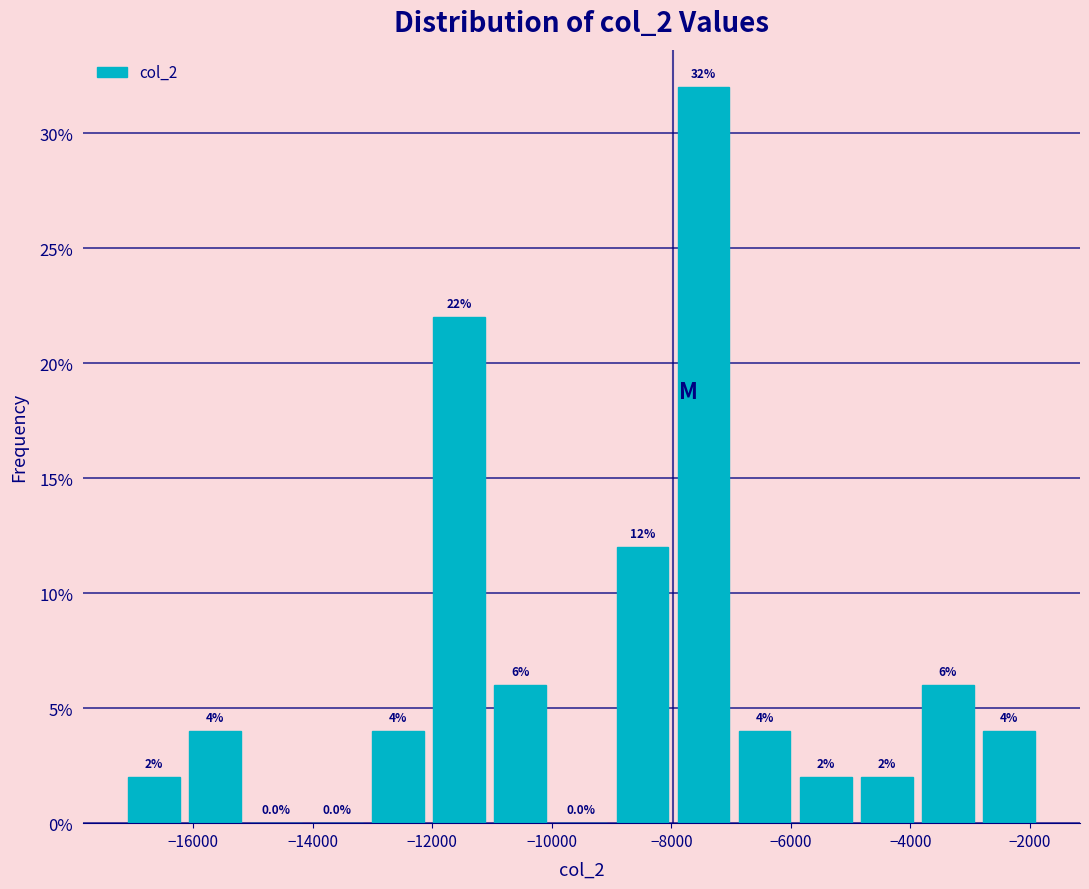

Reading left to right, transcribe this chart: for each bar, give the range it covers on the x-axis and its height. The bar edges are not printed on the chart, so give them approximately, as read against the axis.

-17200 to -16200: 2.0
-16200 to -15200: 4.0
-15200 to -14200: 0.0
-14200 to -13000: 0.0
-13000 to -12000: 4.0
-12000 to -11000: 22.0
-11000 to -10000: 6.0
-10000 to -9000: 0.0
-9000 to -8000: 12.0
-8000 to -7000: 32.0
-7000 to -6000: 4.0
-6000 to -5000: 2.0
-5000 to -3800: 2.0
-3800 to -2800: 6.0
-2800 to -1800: 4.0